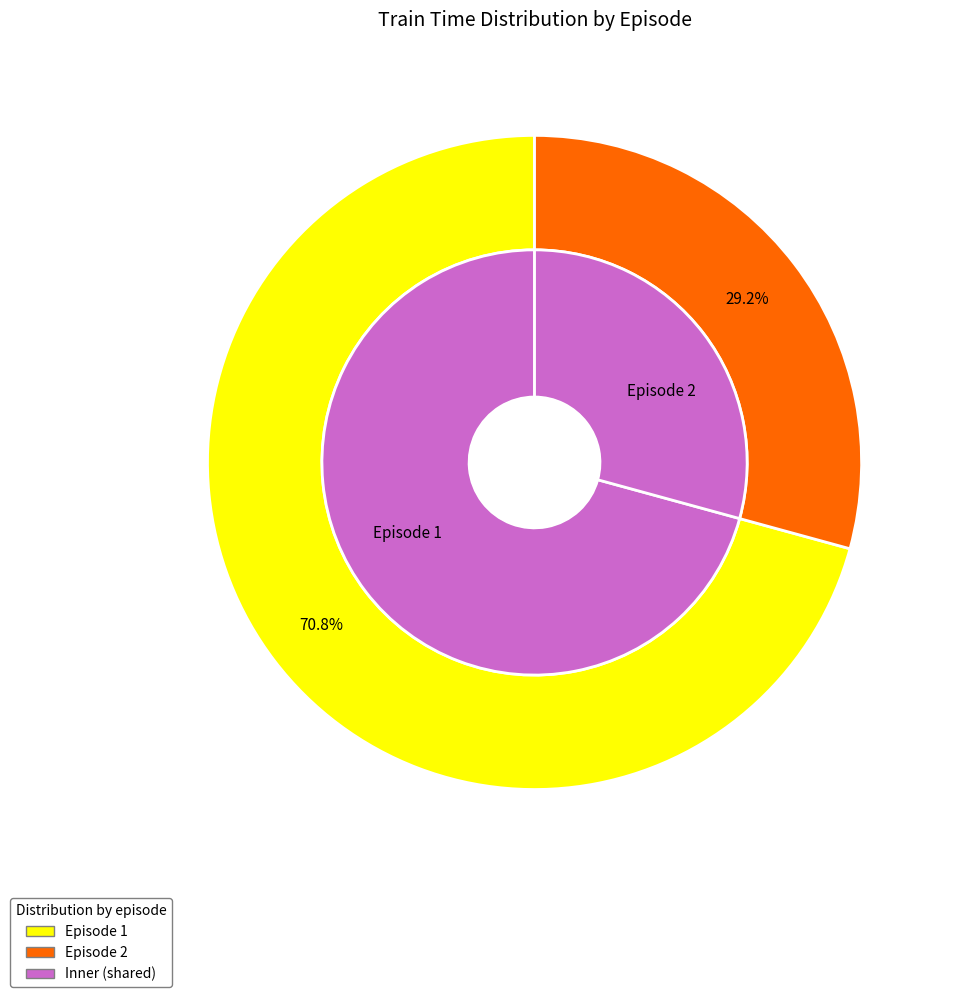

How many segments does this pie chart have?

2